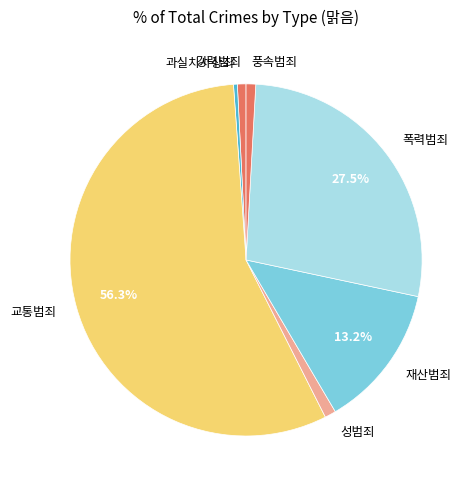

Approximately how many times larger is the value at 강력범죄 compared to 성범죄?

0.8